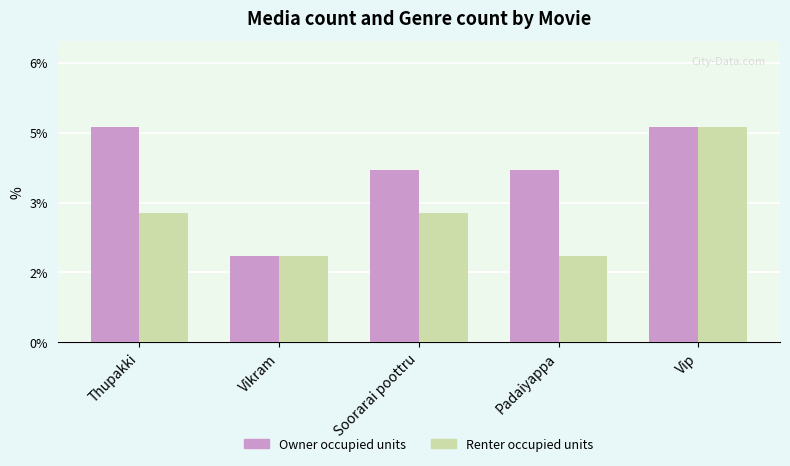

Does the chart contain any negative values?

No